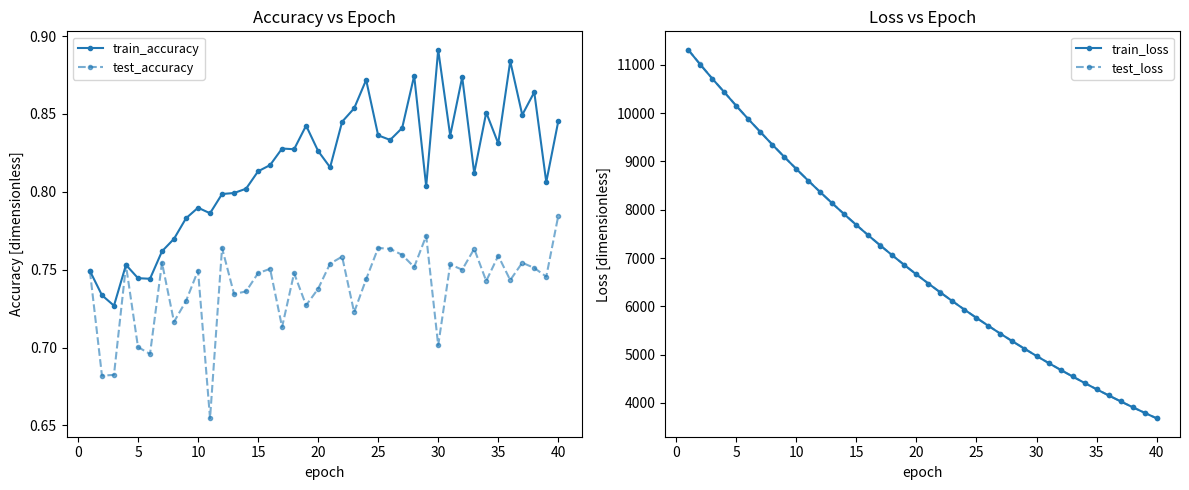

Does the chart have visible grid lines?

No